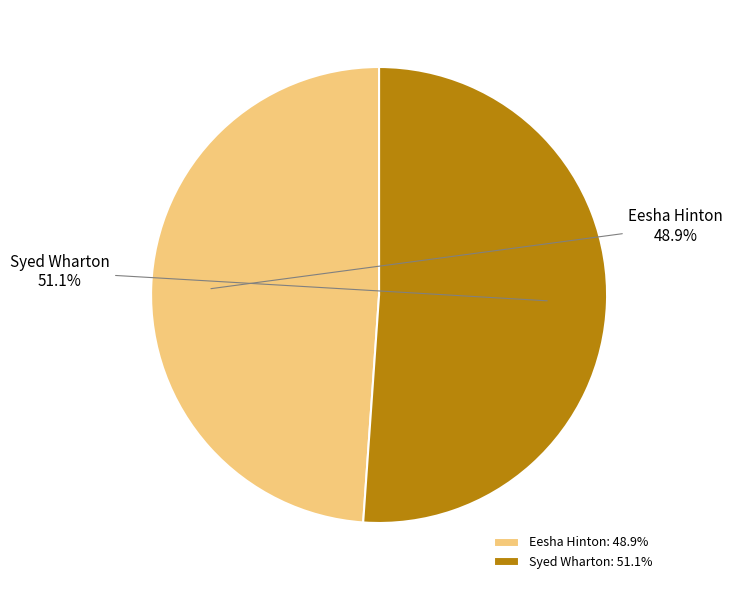

How many segments does this pie chart have?

2